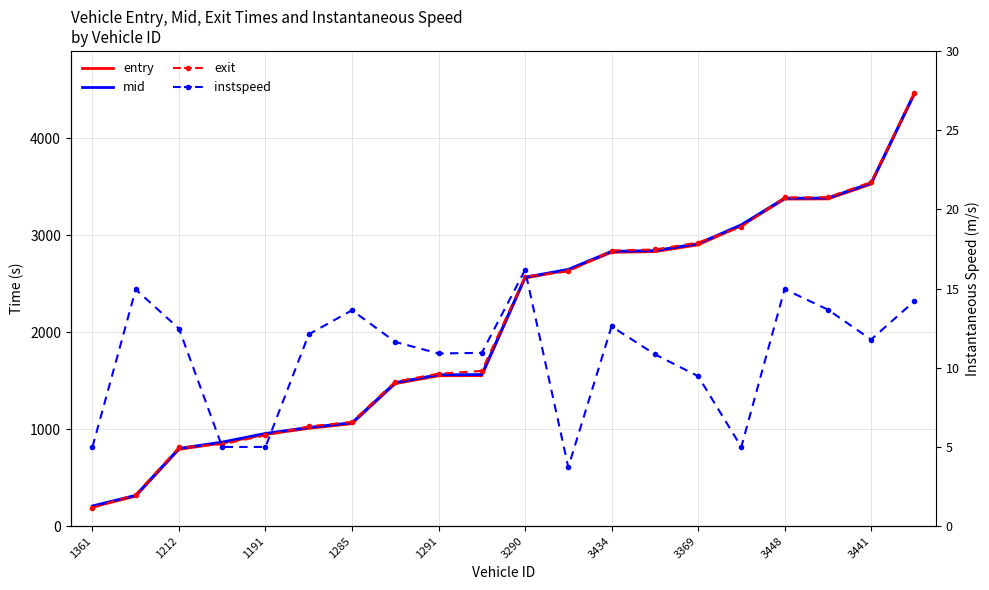

True or false: exit and instspeed cross at least once.

False